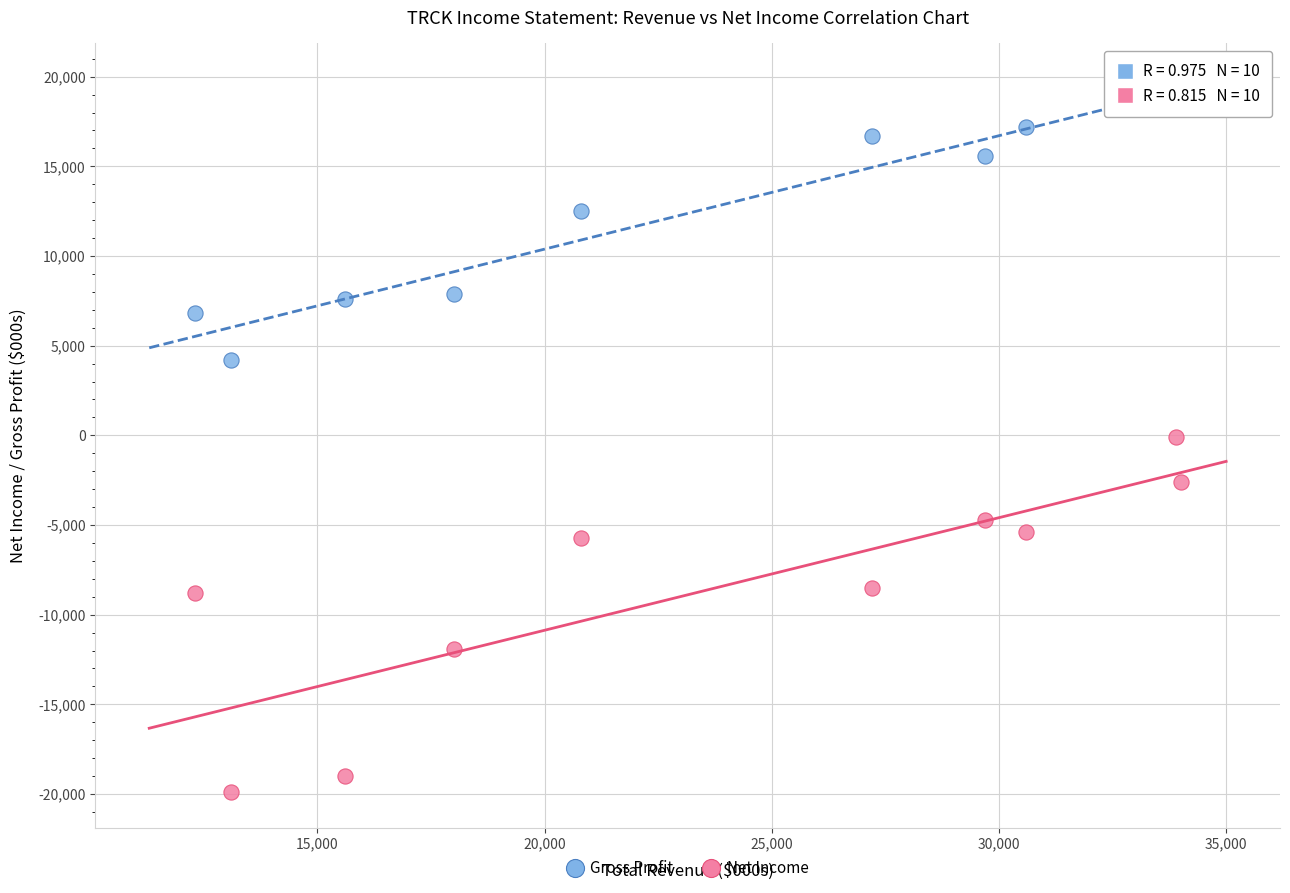

Which series reaches the minimum Y coordinate?

Net Income